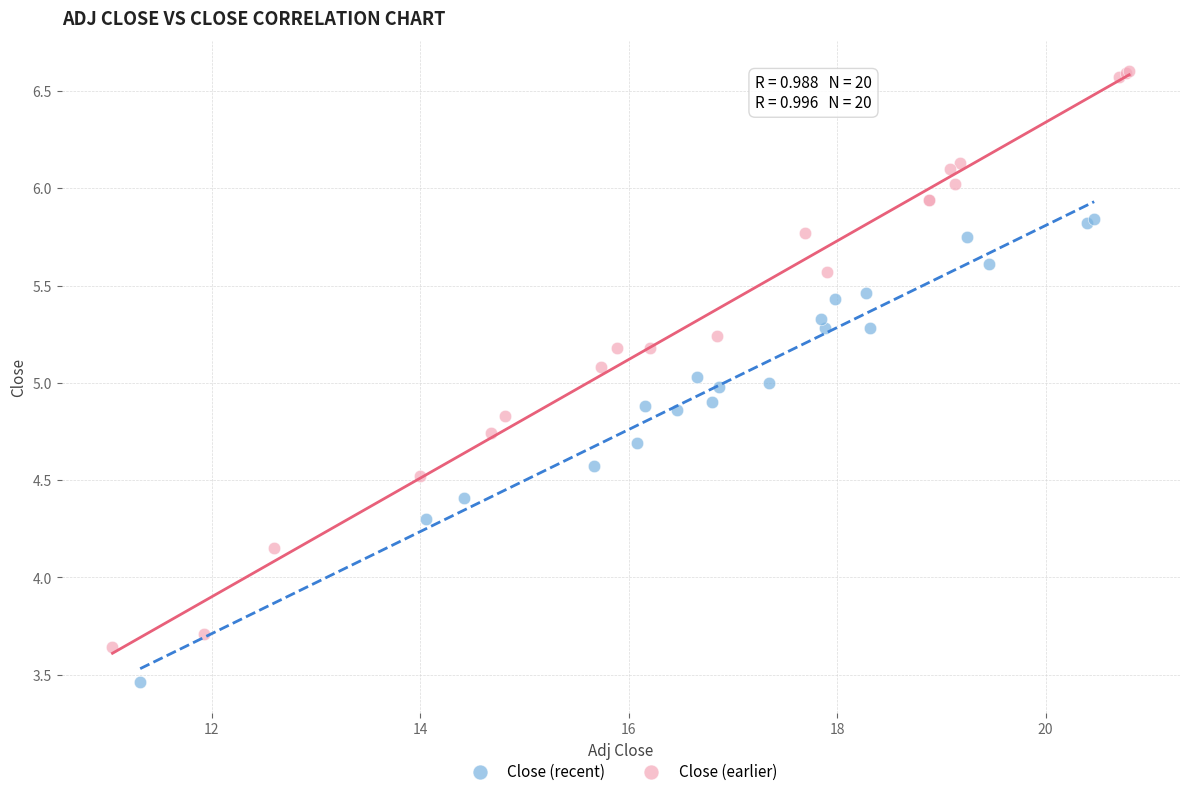

Which series contains the highest Y value?

Close (earlier)